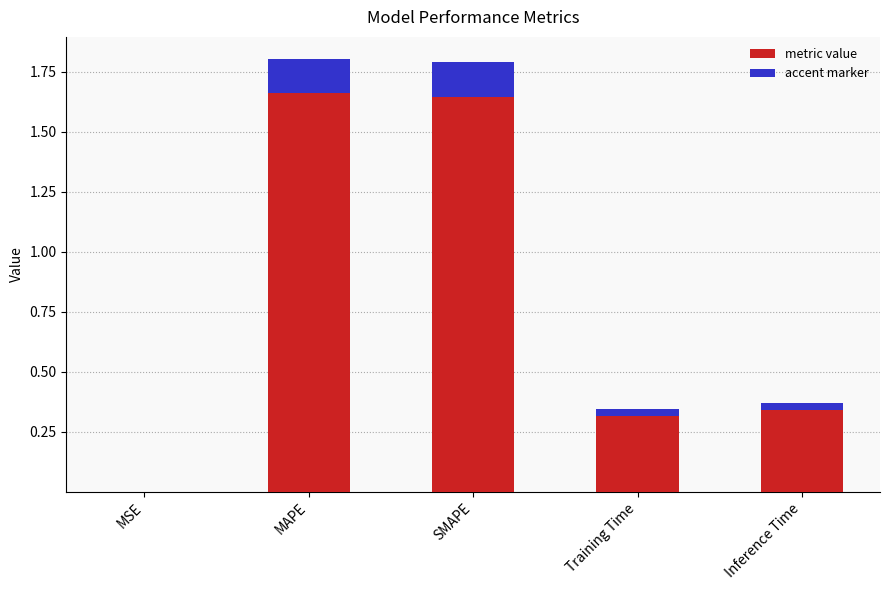

Where is the data nearest to the value 0?

MSE